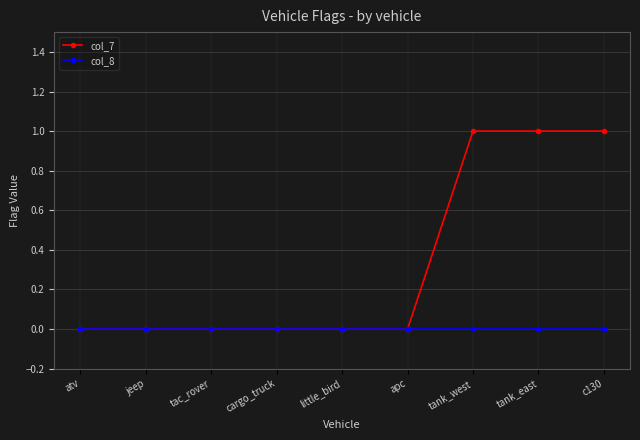

What is the label of the 2nd point from the right?

tank_east